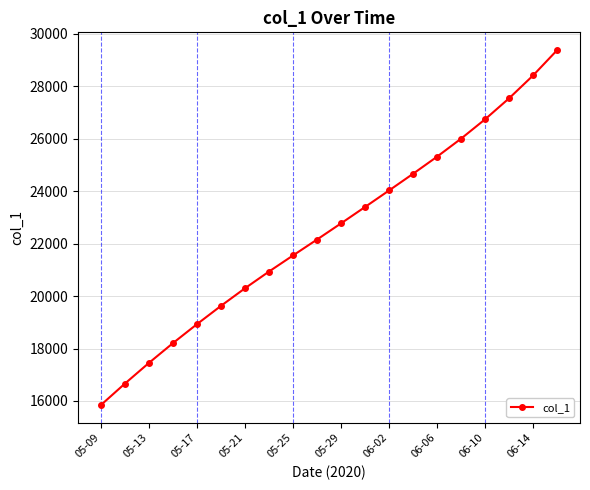

What is the difference between the maximum and minimum values?

13532.9